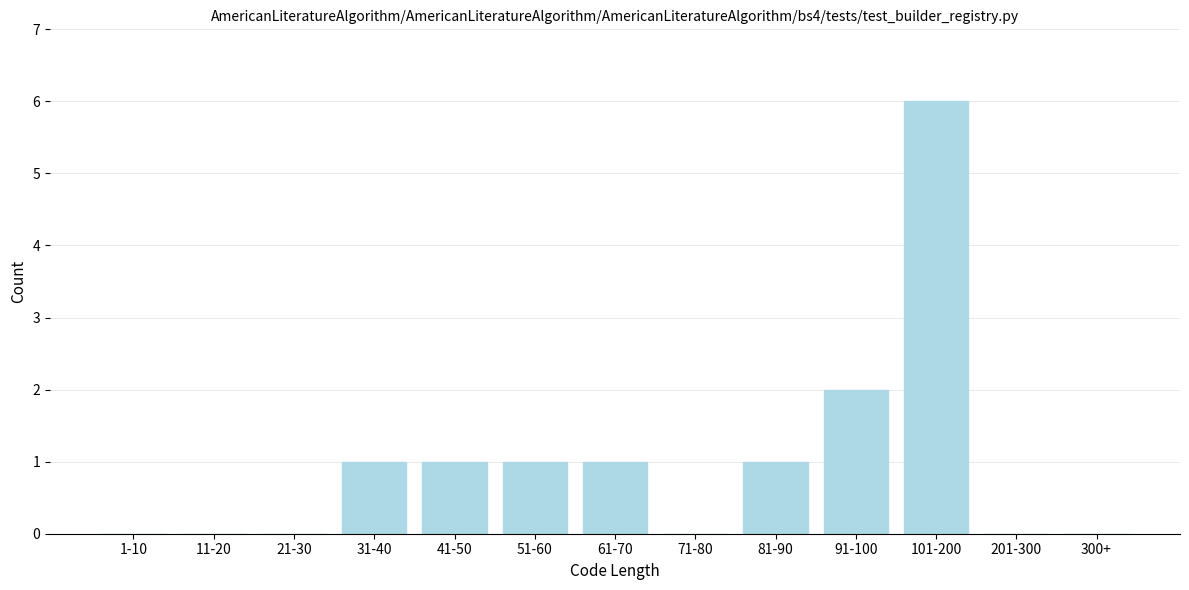

Reading left to right, extract all data points from this chart.

1-10=0	11-20=0	21-30=0	31-40=1	41-50=1	51-60=1	61-70=1	71-80=0	81-90=1	91-100=2	101-200=6	201-300=0	300+=0